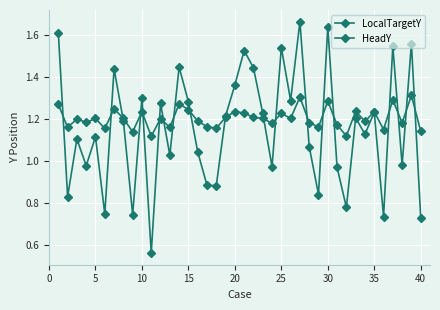

How many categories are shown in the chart?

40